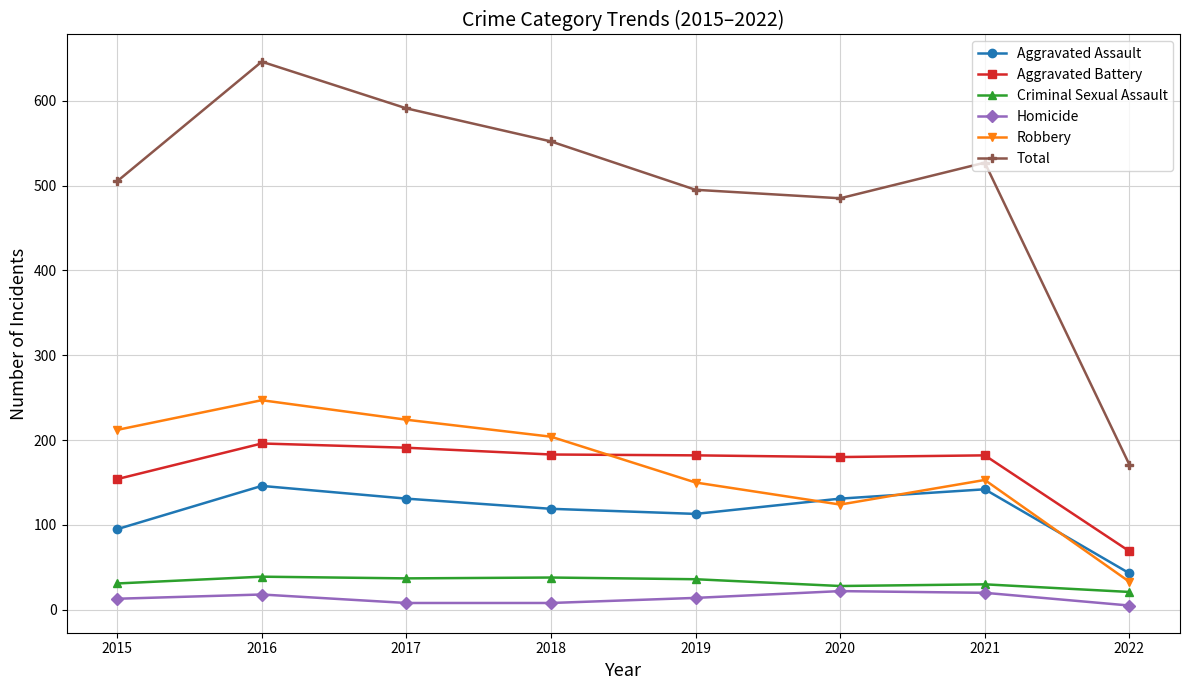

Between 2017 and 2022, which series saw the biggest shift?

Total